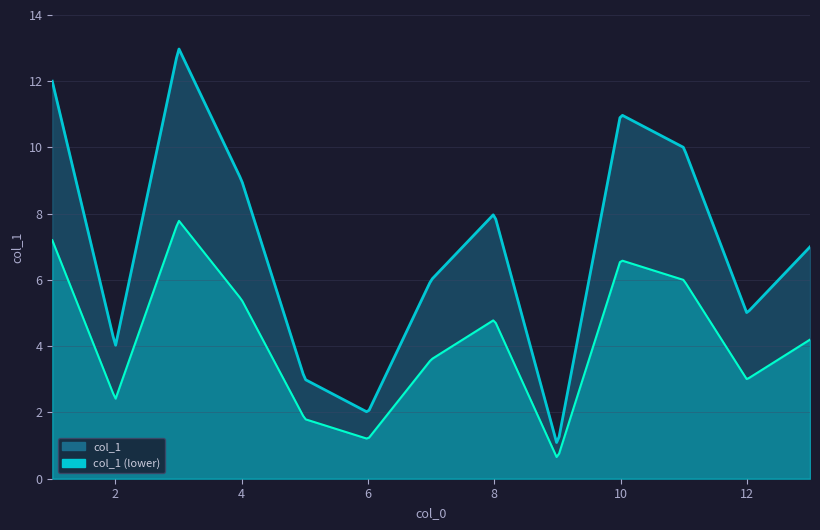

What is the ratio of the value at 12 to the value at 8?

0.6